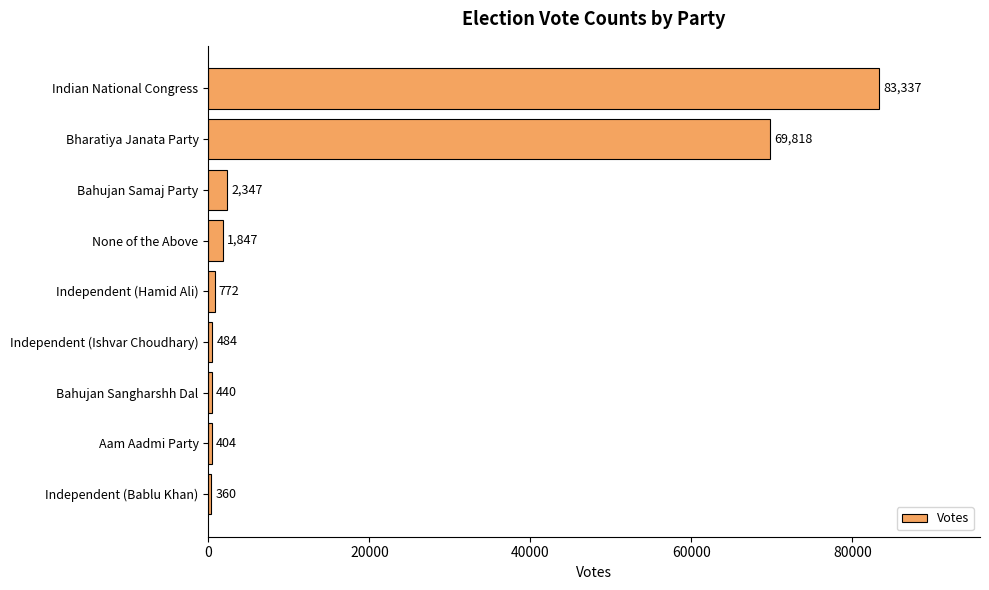

Rank the categories by value from highest to lowest.

Indian National Congress, Bharatiya Janata Party, Bahujan Samaj Party, None of the Above, Independent (Hamid Ali), Independent (Ishvar Choudhary), Bahujan Sangharshh Dal, Aam Aadmi Party, Independent (Bablu Khan)